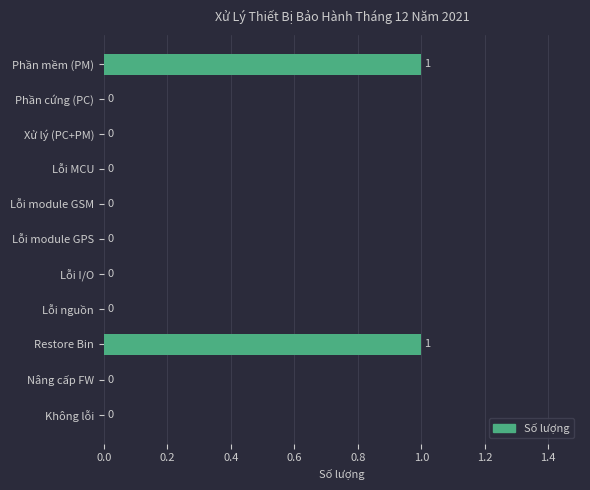

The chart shows a value of 0 at Không lỗi. True or false?

True